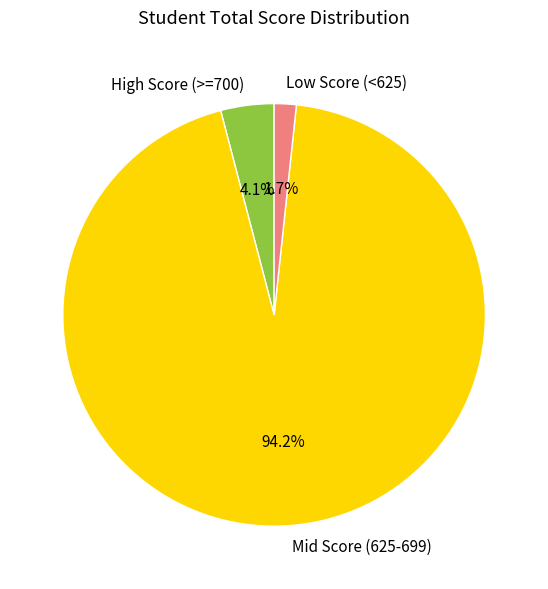

Rank the categories by value from highest to lowest.

Mid Score (625-699), High Score (>=700), Low Score (<625)